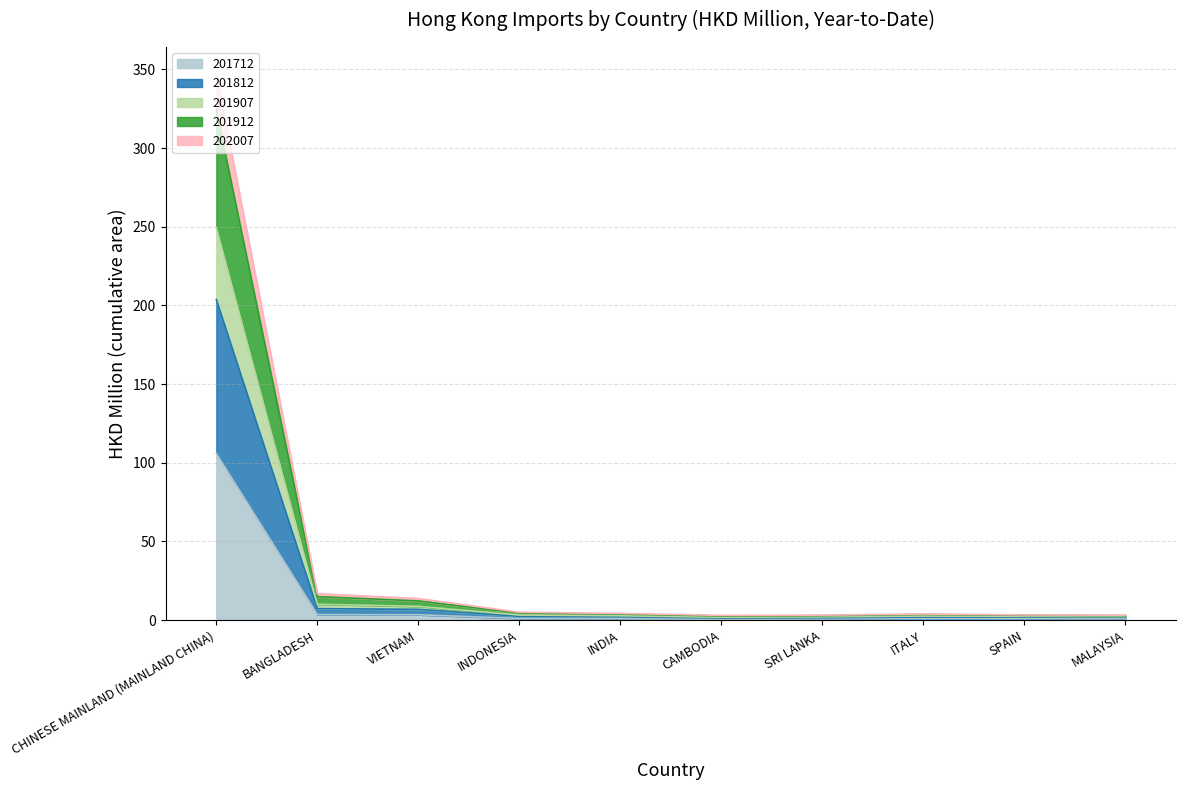

At which label does 201712 reach its peak?

CHINESE MAINLAND (MAINLAND CHINA)